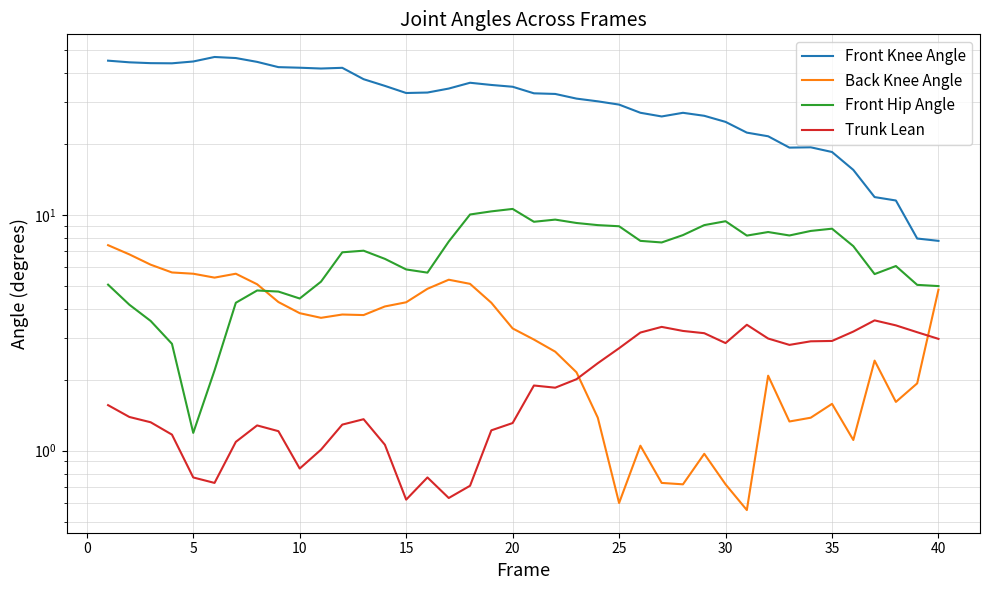

True or false: Trunk Lean and Front Hip Angle cross at least once.

False